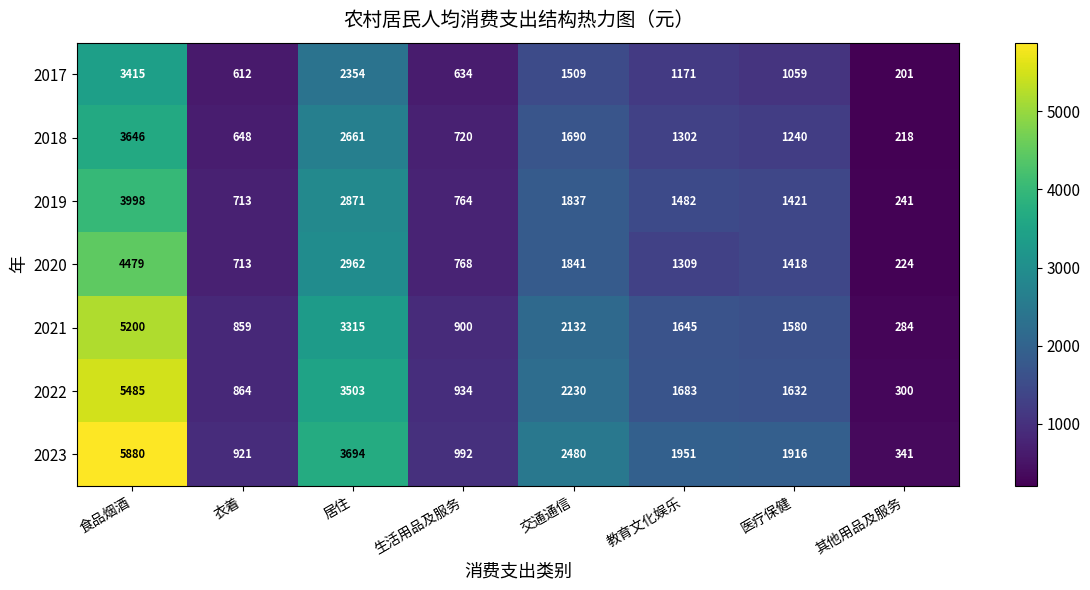

What is the difference between the highest and lowest values at 医疗保健?

857